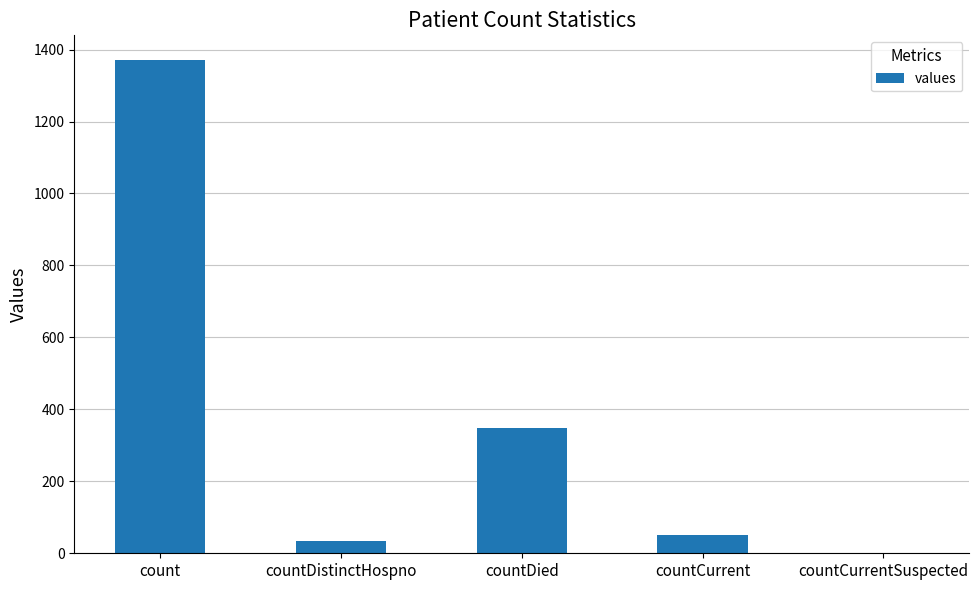

How many values are above zero?

4